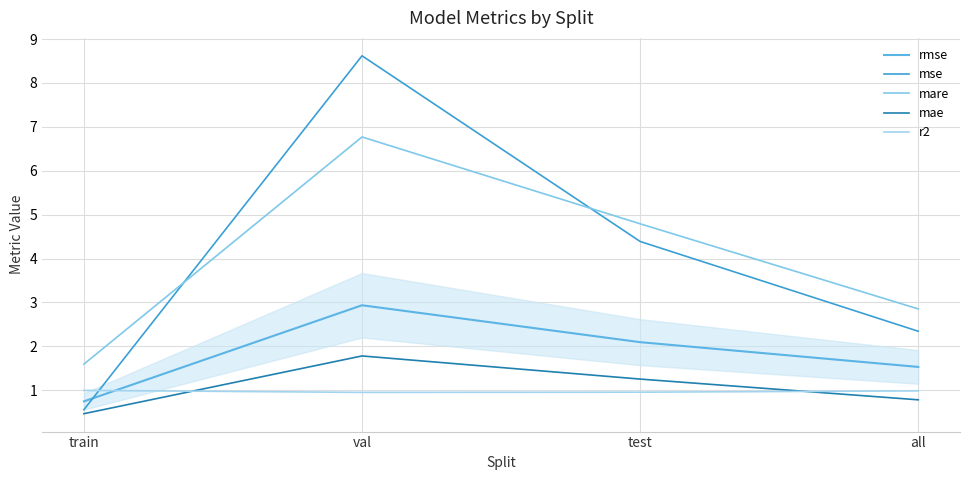

What is the average value of the rmse series?

1.8